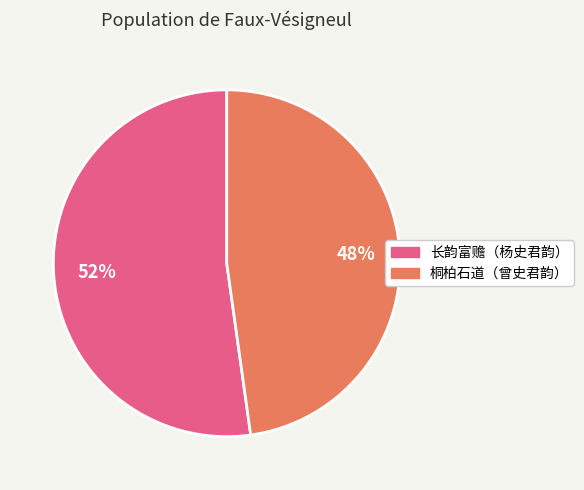

To the nearest percent, what is the average slice percentage?

50%